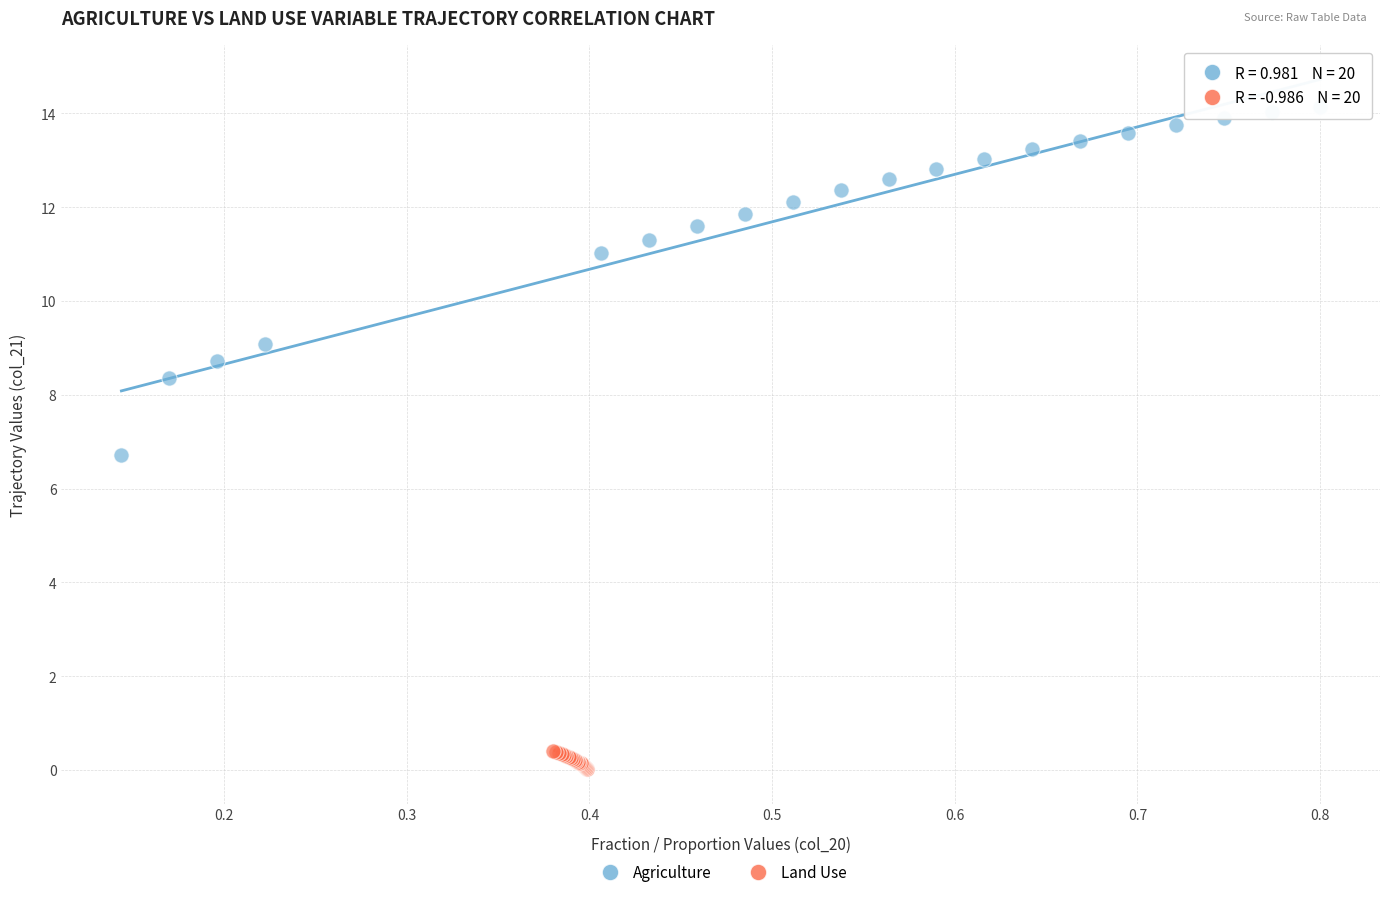

Which series has the widest spread of Y values?

Agriculture